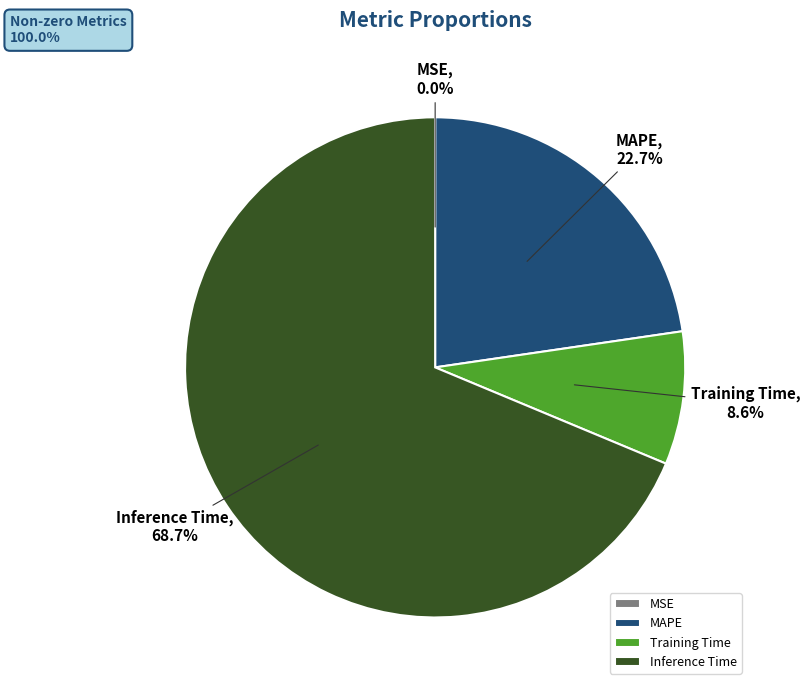

Is it true that Inference Time is 64% of the pie?

False